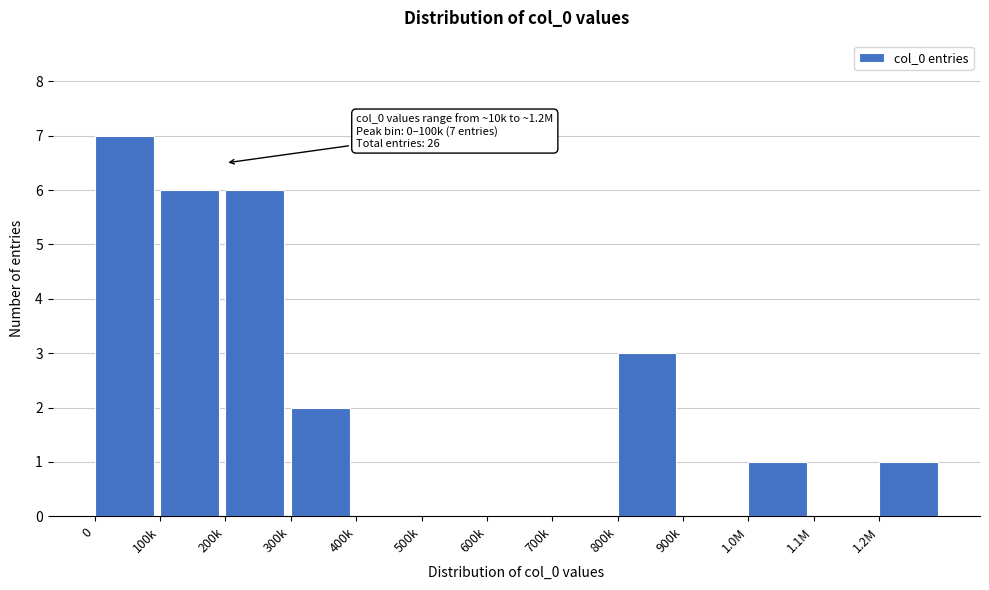

Reading right to left, extract all data points from this chart.

1.2M=1	1.1M=0	1.0M=1	900k=0	800k=3	700k=0	600k=0	500k=0	400k=0	300k=2	200k=6	100k=6	0=7